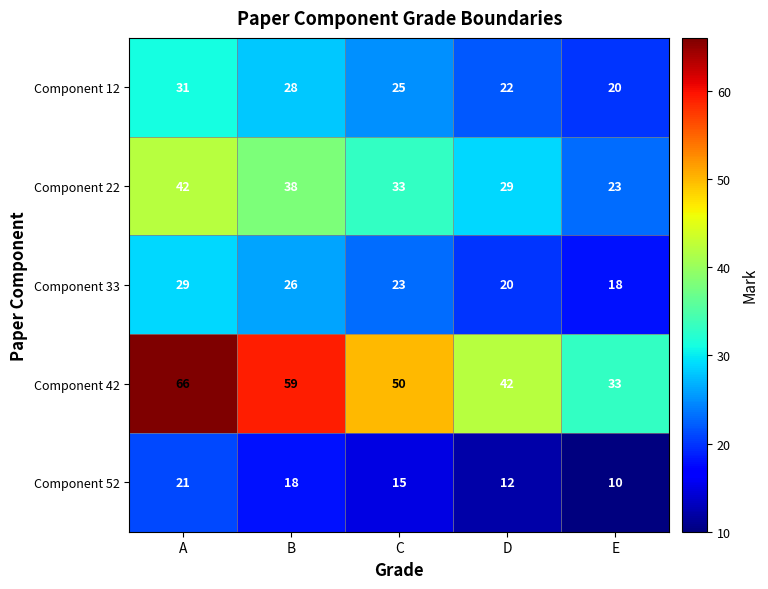

What is the sum of the Component 52 values at B and E?

28